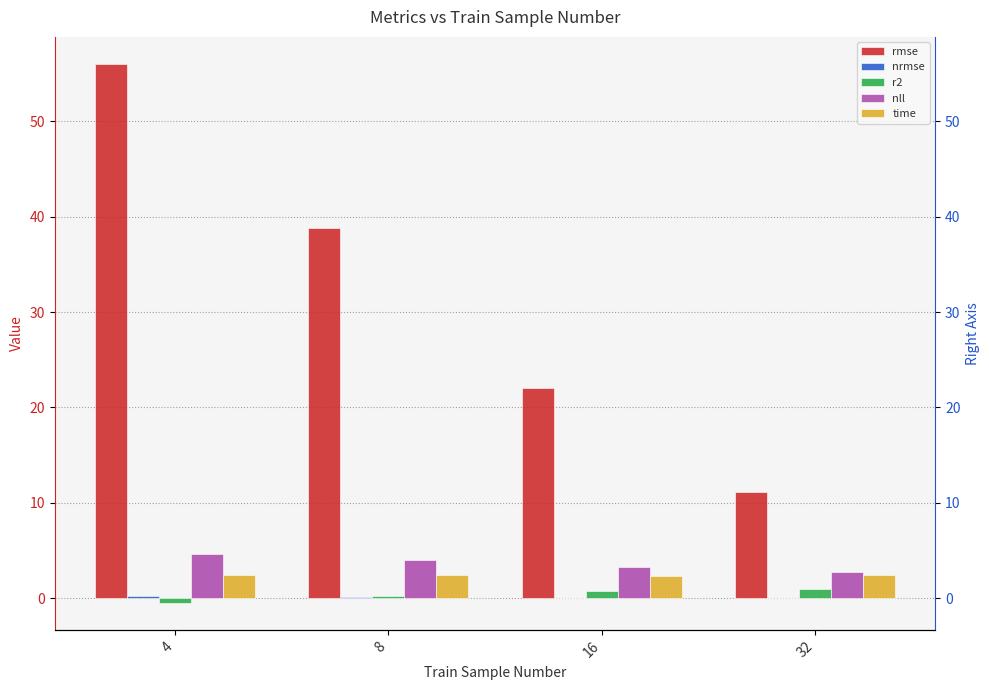

What value does the time series have at 4?

2.5